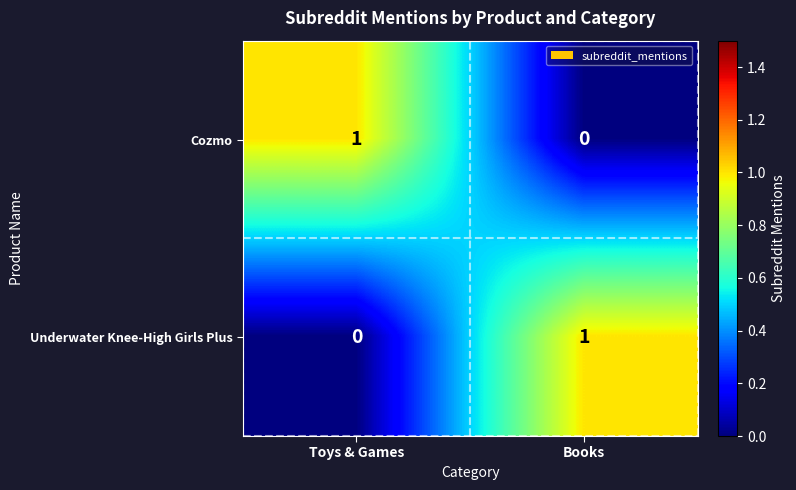

Reading right to left, transcribe all the data shown in this chart.

Cozmo: 0	1
Underwater Knee-High Girls Plus: 1	0